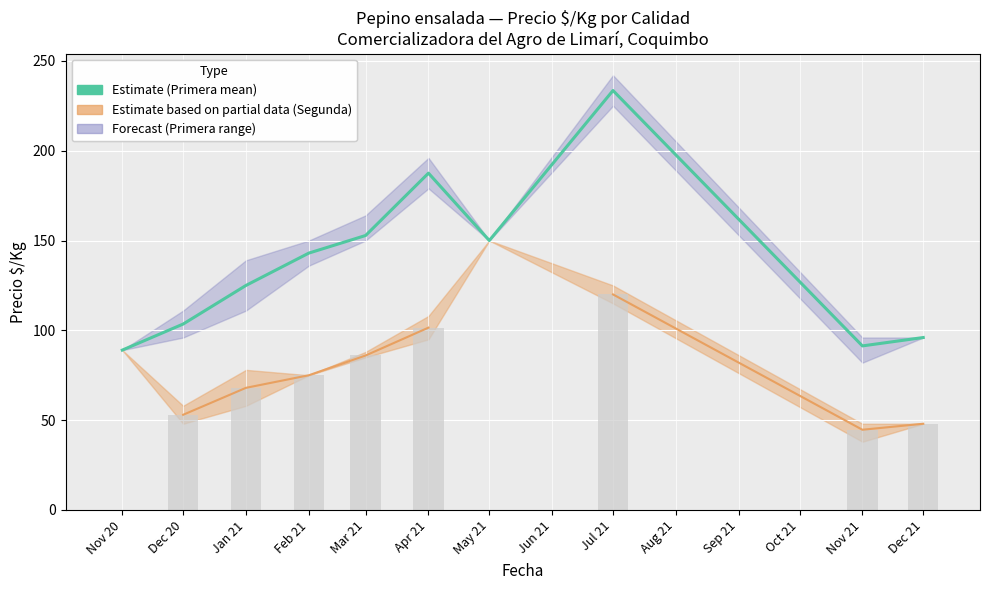

How many values are below 143?

5